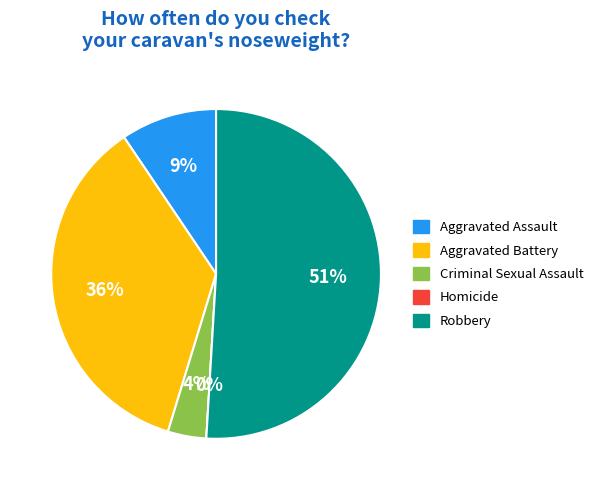

Is there a majority slice in this chart?

Yes